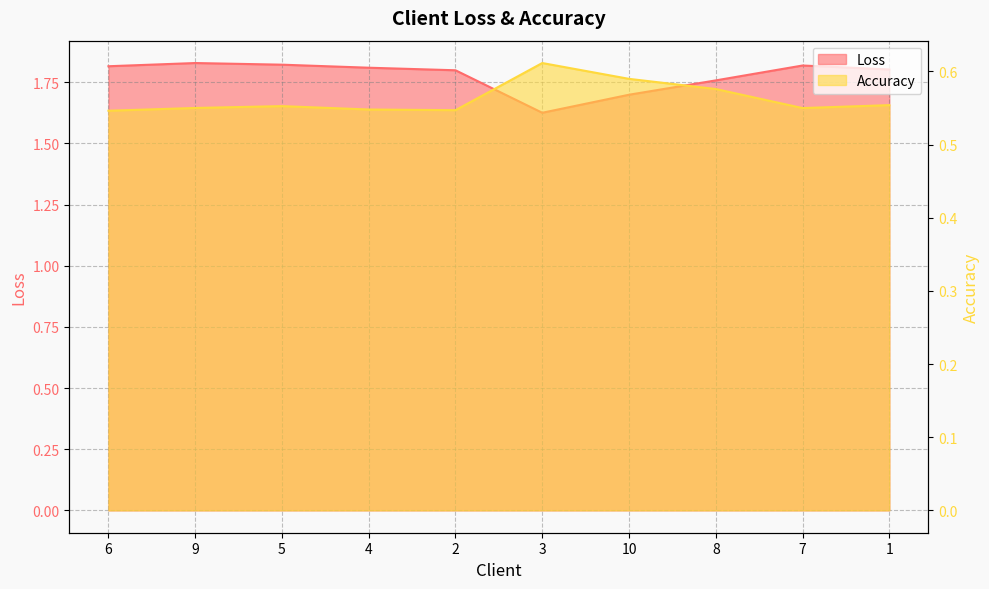

Reading left to right, list all the values displayed in this chart.

Loss: 6=1.8	9=1.8	5=1.8	4=1.8	2=1.8	3=1.6	10=1.7	8=1.8	7=1.8	1=1.8
Accuracy: 6=0.5	9=0.6	5=0.6	4=0.5	2=0.5	3=0.6	10=0.6	8=0.6	7=0.5	1=0.6